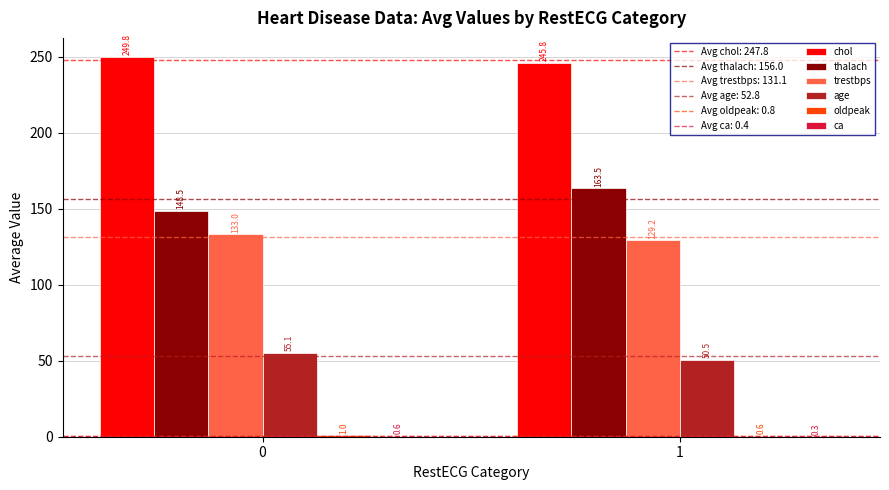

What is the total value across all series at 1?

589.9